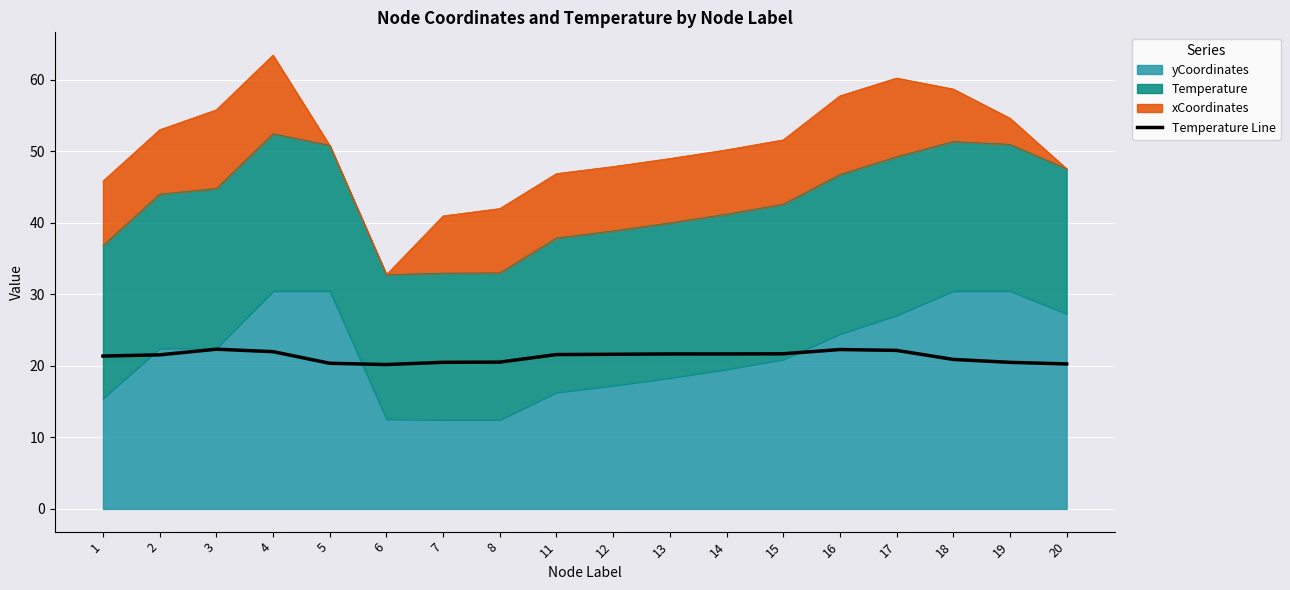

Reading right to left, list all the values displayed in this chart.

20.3	20.5	20.9	22.2	22.3	21.7	21.7	21.7	21.6	21.6	20.5	20.5	20.2	20.4	22.0	22.3	21.5	21.4